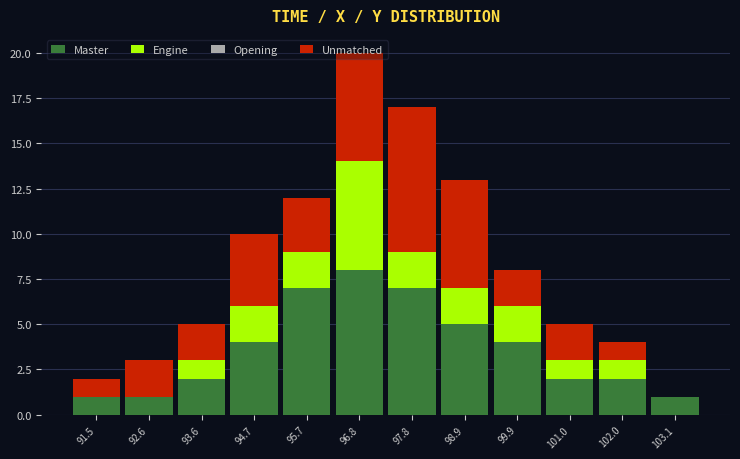

At which label does Master reach its peak?

96.8